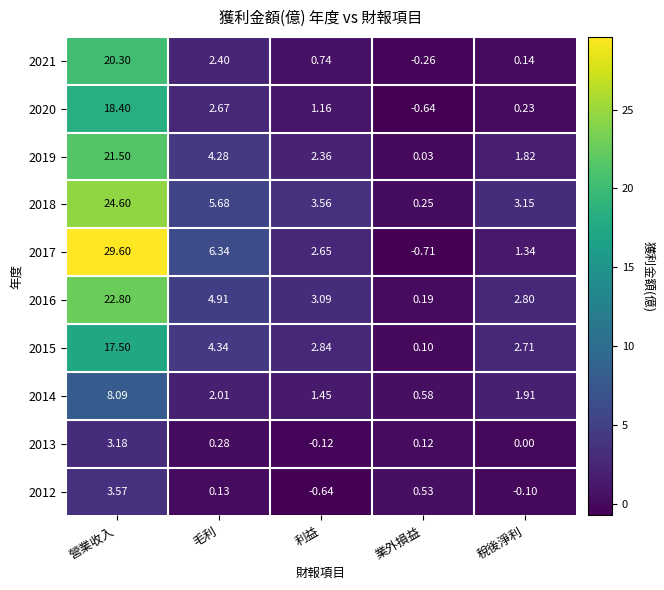

At which label is 2013 closest to 1?

毛利